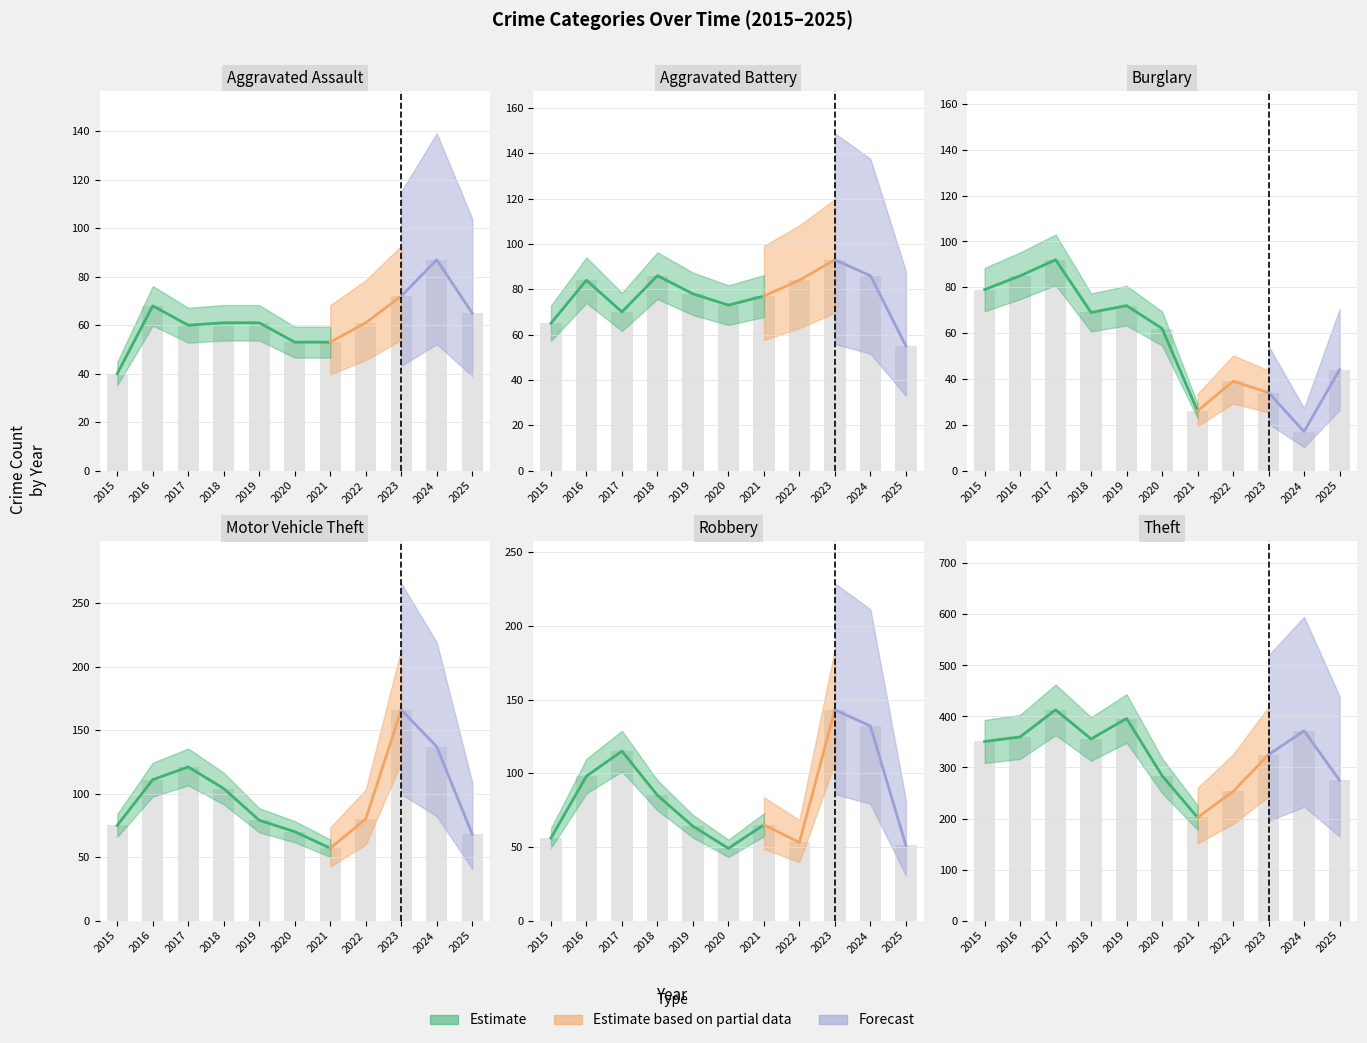

At which label does Theft first exceed 351?

2016